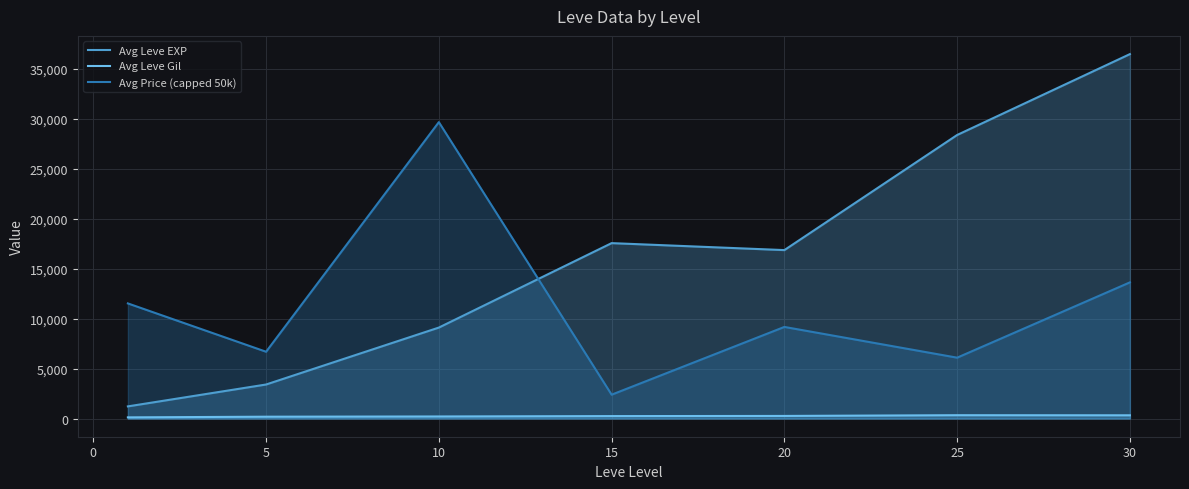

List the series in order of their peak value, highest first.

Avg Leve EXP, Avg Price (capped 50k), Avg Leve Gil